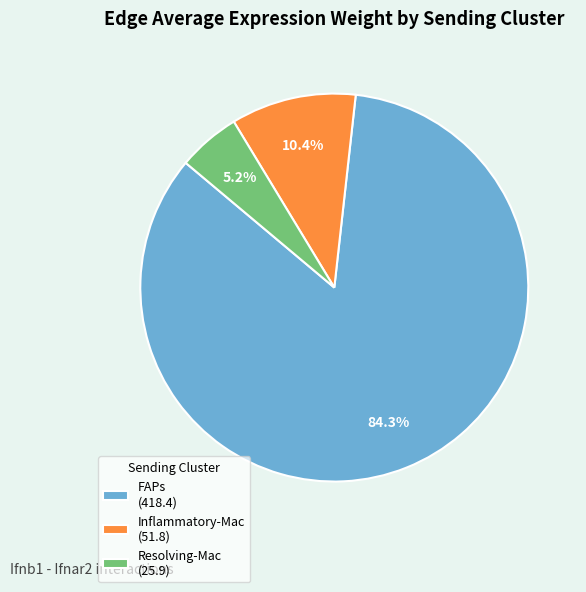

Does any single category account for the majority?

Yes